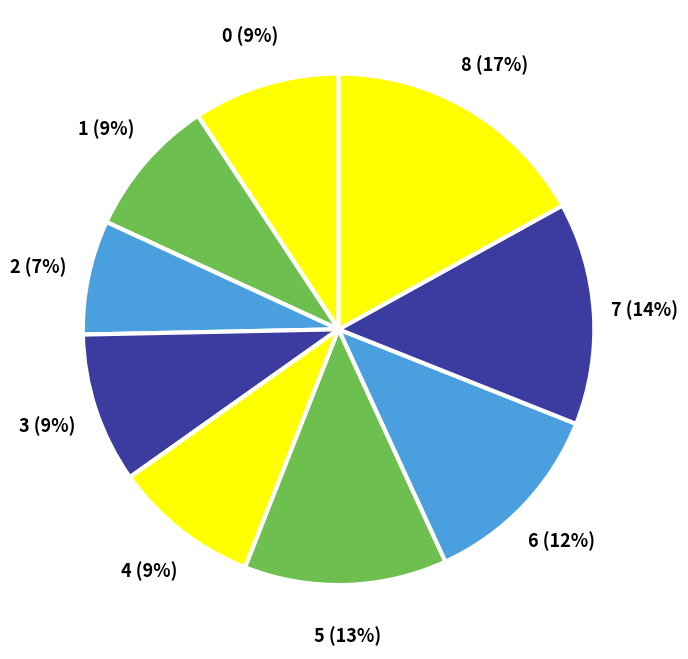

Rank the categories by value from highest to lowest.

8, 7, 5, 6, 3, 0, 4, 1, 2